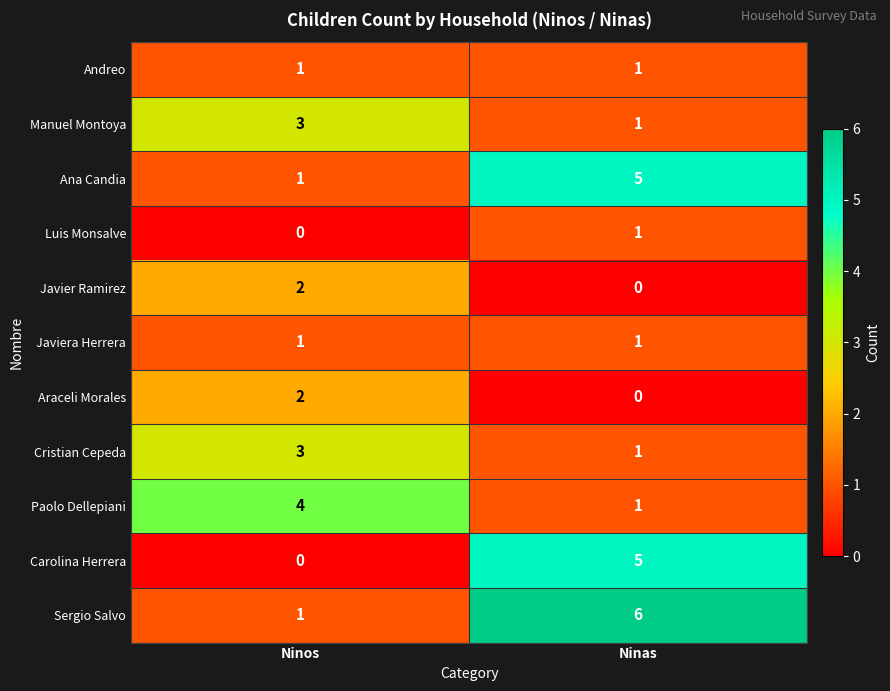

Which series has the largest total across all categories?

Sergio Salvo